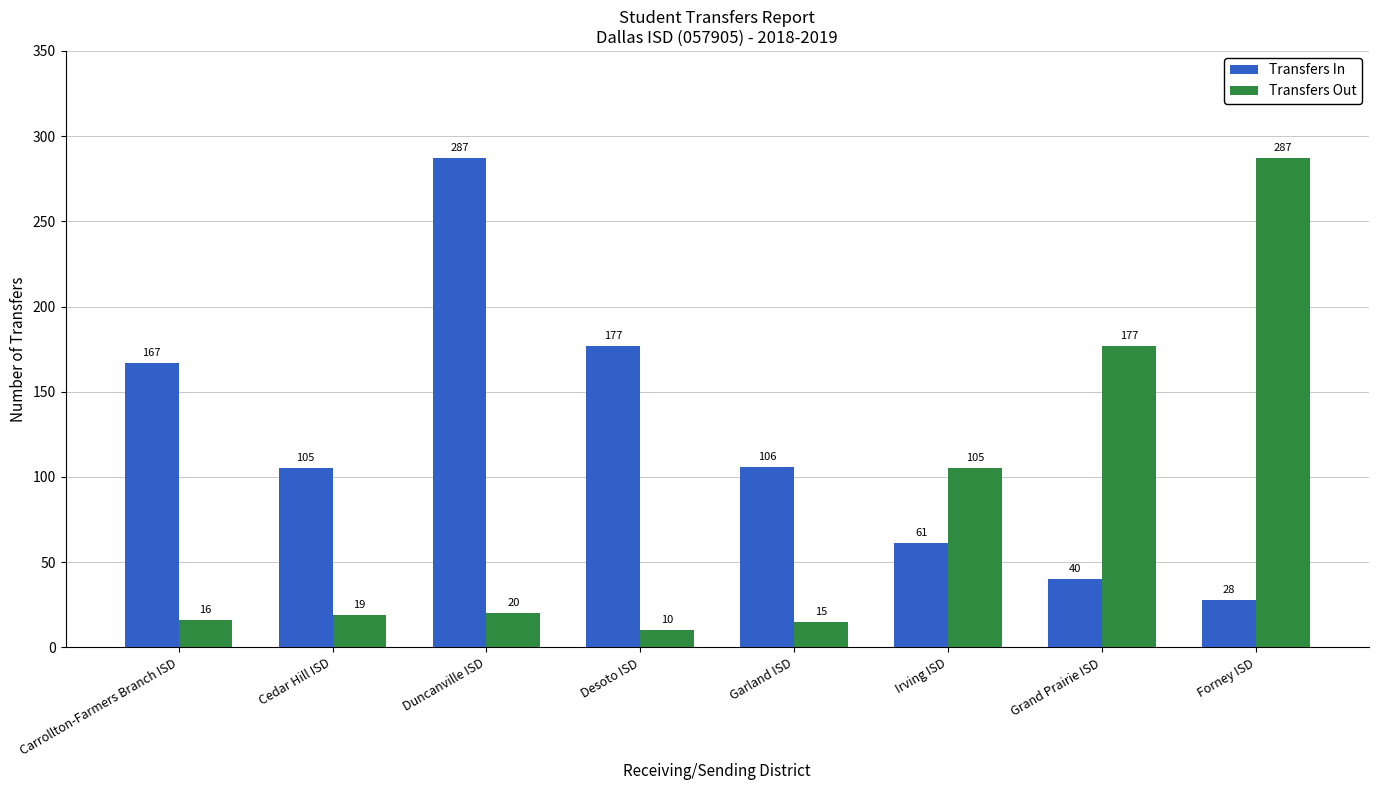

Rank the series at Cedar Hill ISD from highest to lowest value.

Transfers In, Transfers Out